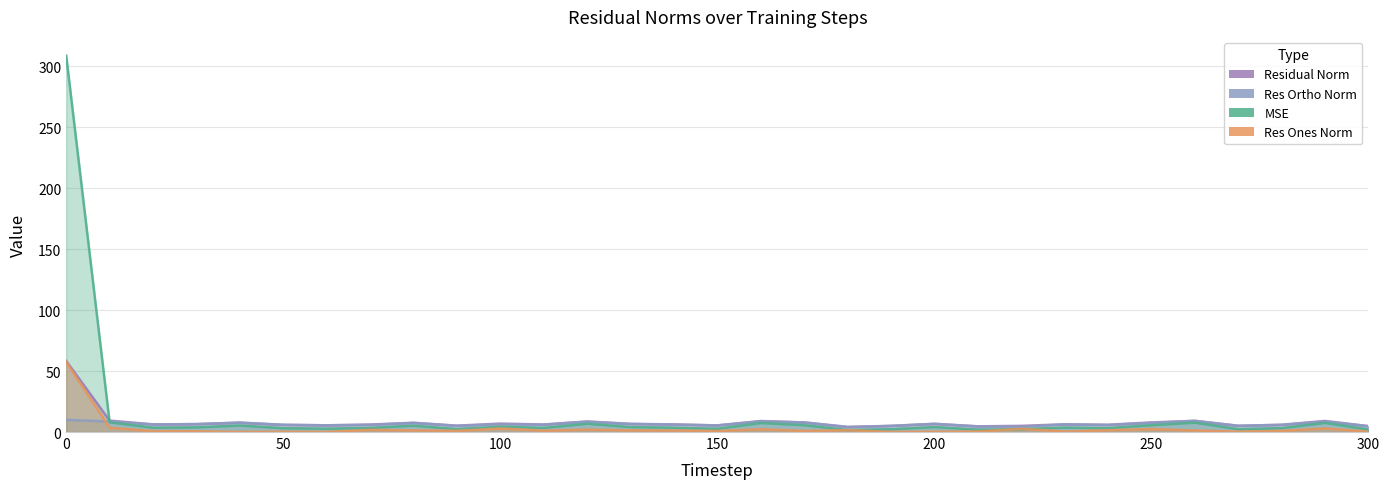

At which label is res_ortho_norm closest to 6?

110